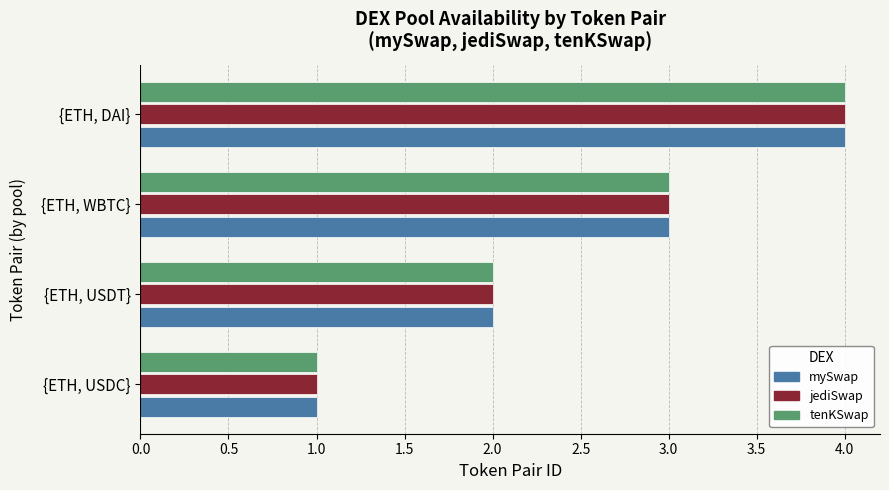

The jediSwap series shows 2 at {ETH, USDT}. True or false?

True